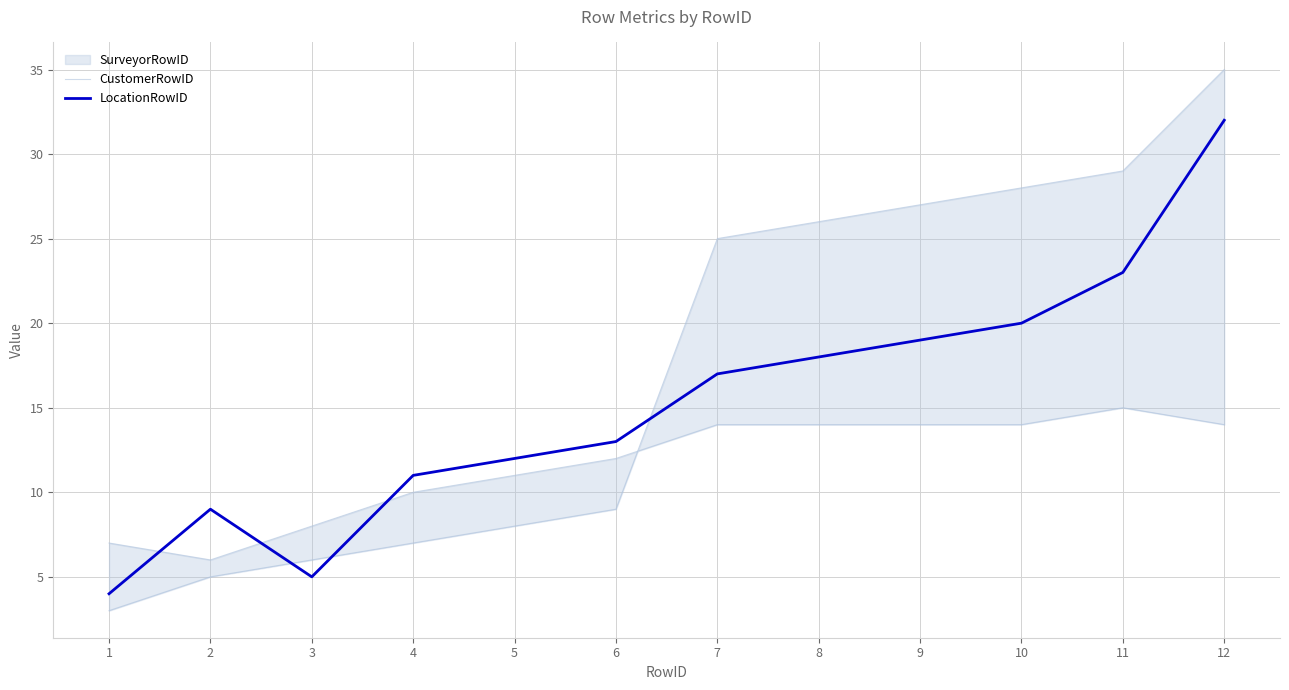

At which category is the sum across all series the highest?

12